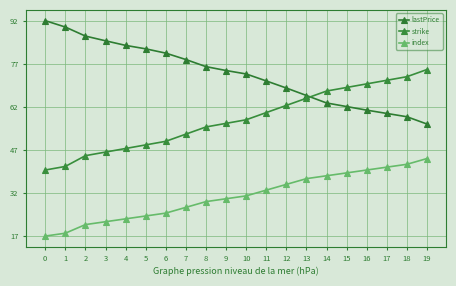

Reading left to right, transcribe all the data shown in this chart.

lastPrice: 92.0	89.8	86.6	85.0	83.4	82.2	80.7	78.5	76.0	74.7	73.5	71.0	68.5	66.0	63.4	62.1	60.9	59.7	58.5	56.0
strike: 40.0	41.2	45.0	46.2	47.5	48.8	50.0	52.5	55.0	56.2	57.5	60.0	62.5	65.0	67.5	68.8	70.0	71.2	72.5	75.0
index: 17.0	18.0	21.0	22.0	23.0	24.0	25.0	27.0	29.0	30.0	31.0	33.0	35.0	37.0	38.0	39.0	40.0	41.0	42.0	44.0